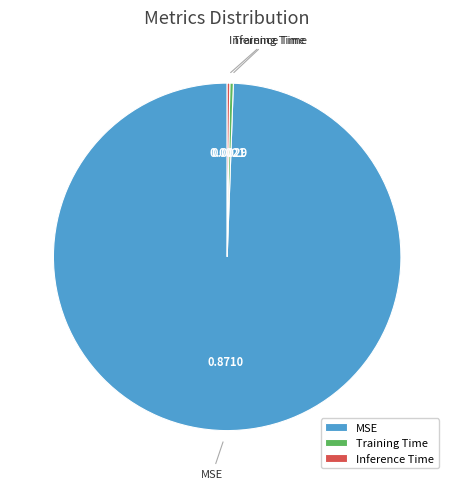

Combined, do Training Time and MSE account for over 50%?

Yes